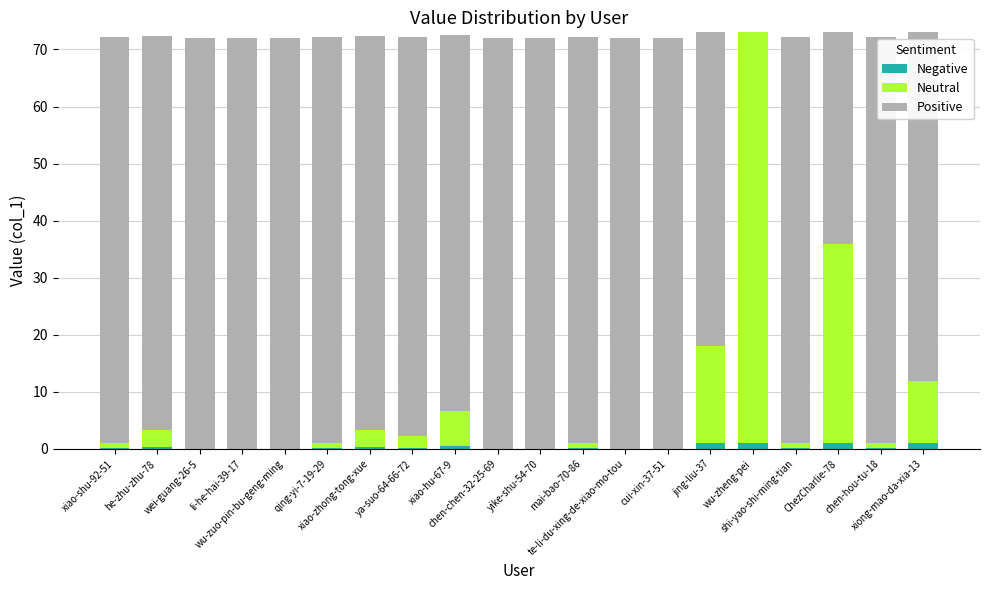

Are the bars horizontal?

No